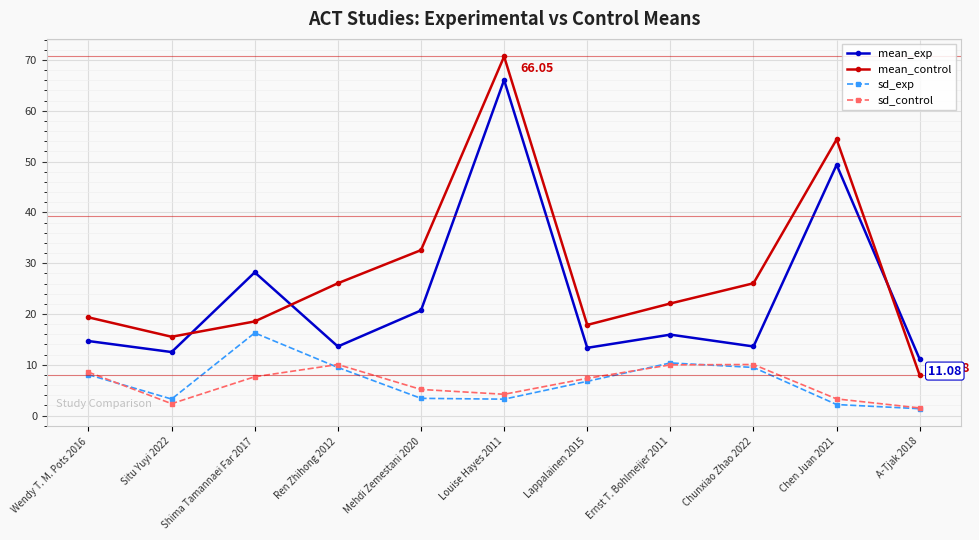

What is the sum of the mean_control values at Louise Hayes 2011 and A-Tjak 2018?

78.6